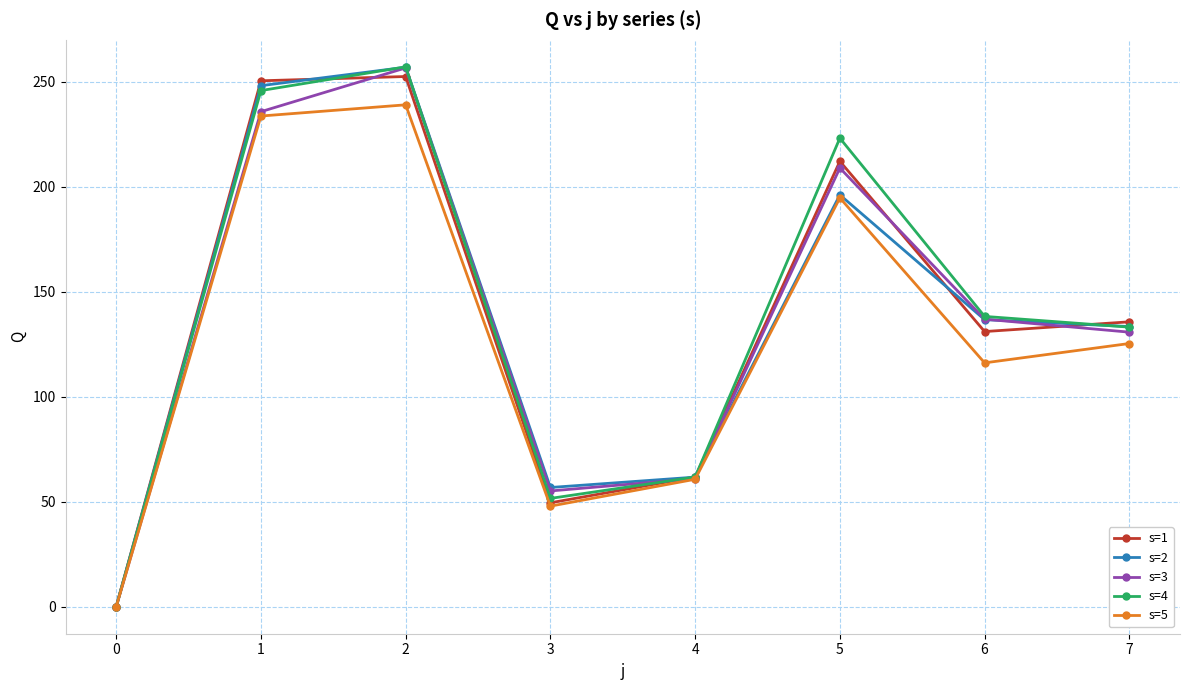

What is the difference between the highest and lowest values at 3?

8.9